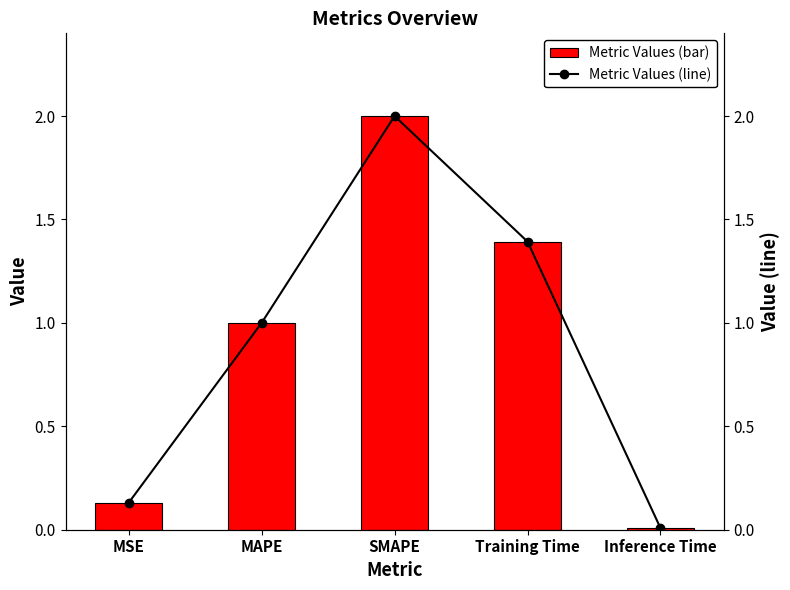

The col_1 series shows 2.0 at SMAPE. True or false?

True